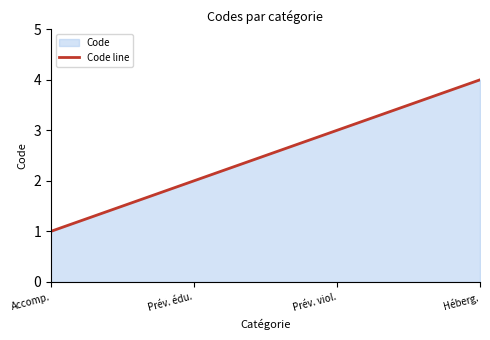

What is the approximate value at Prévention et éducation thérapeutique?

2